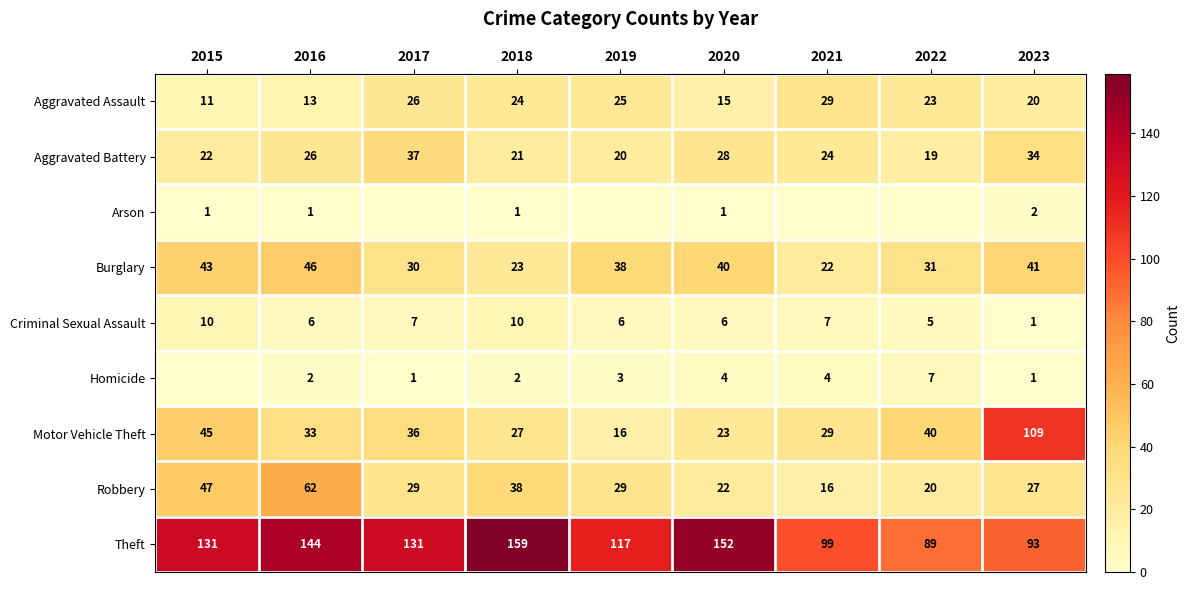

What is the spread (max minus min) of values at 2019?

117